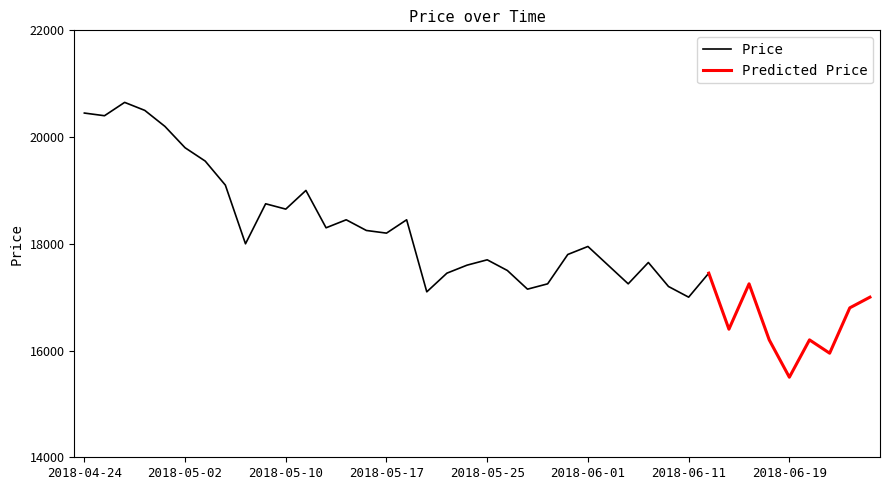

At which category does the data reach its first local valley?

2018-04-25